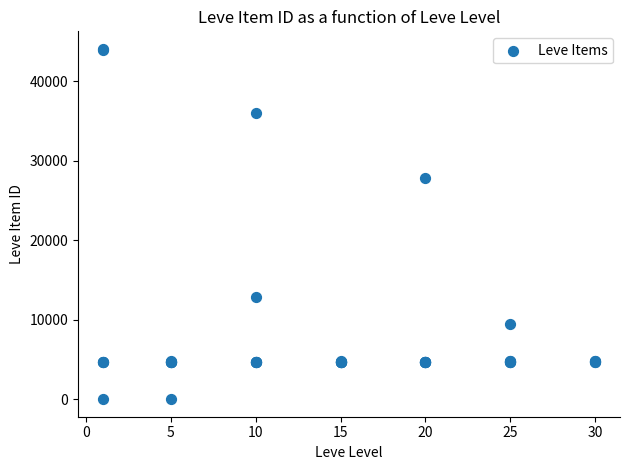

What Y value in the scatter plot is closest to 22048?

27884